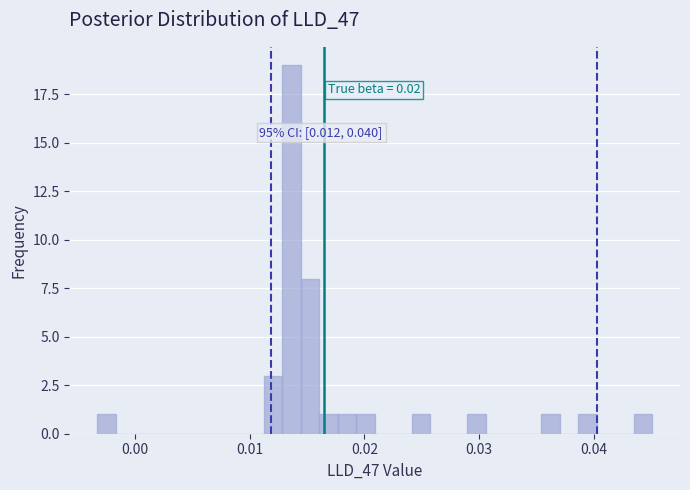

Around what value on the x-axis is the tallest bar? Give the approximate position of its centre, as read against the axis.

0.014